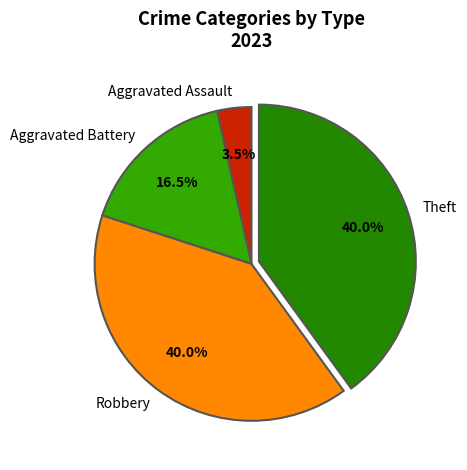

What is the smallest slice in the pie chart?

Aggravated Assault